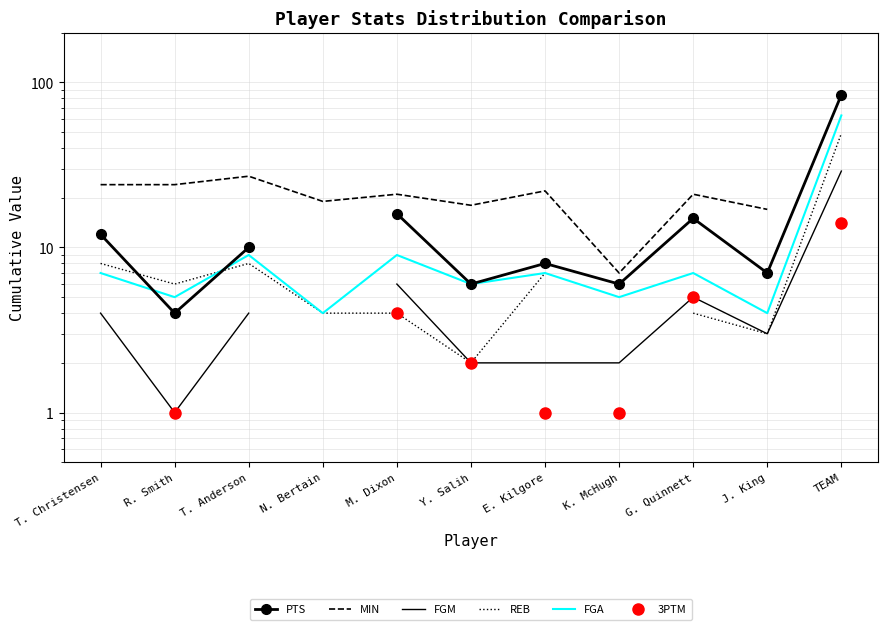

What is the label of the 3rd point from the left?

T. Anderson